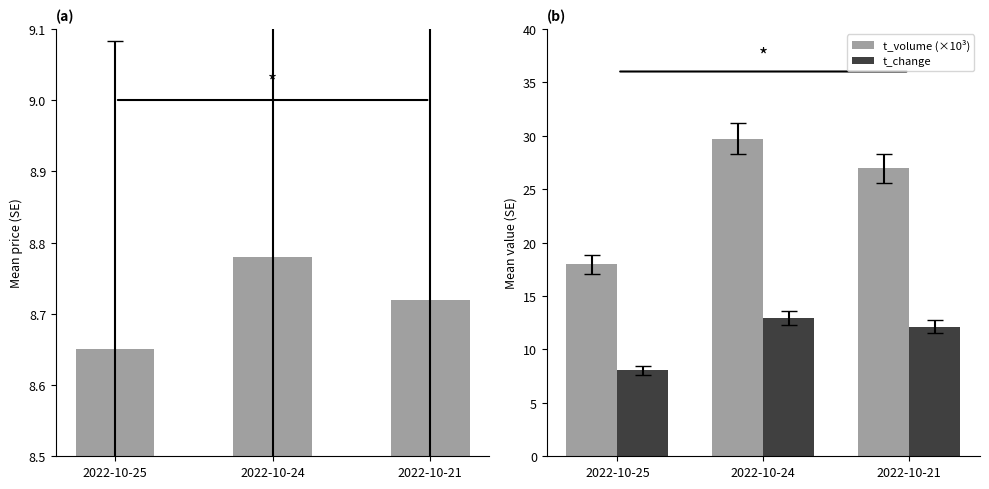

Reading left to right, transcribe all the data shown in this chart.

price: 2022-10-25=8.7	2022-10-24=8.8	2022-10-21=8.7
t_volume (×10³): 2022-10-25=18.0	2022-10-24=29.7	2022-10-21=26.9
t_change: 2022-10-25=8.0	2022-10-24=13.0	2022-10-21=12.1